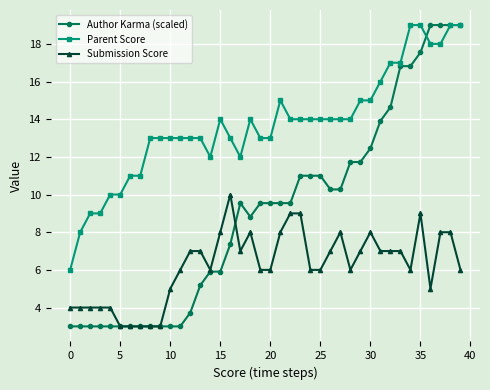

Which series has the largest range (max minus min)?

Author Karma (scaled)